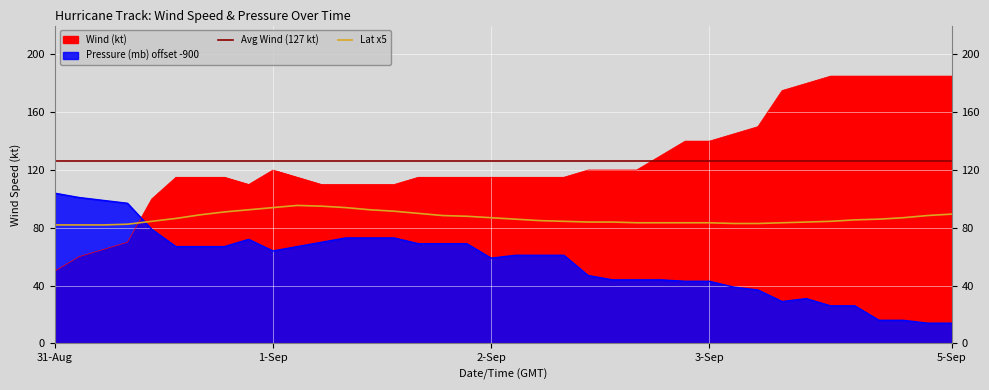

What is the difference between the maximum and minimum values in the Pressure (mb) series?

90